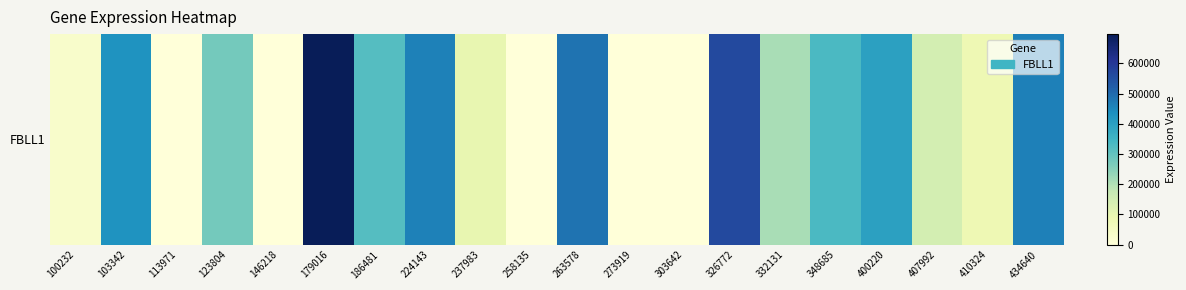

List the labels in order of value, largest first.

179016, 326772, 263578, 434640, 224143, 103342, 400220, 348685, 186481, 123804, 332131, 407992, 237983, 410324, 100232, 113971, 146218, 258135, 273919, 303642